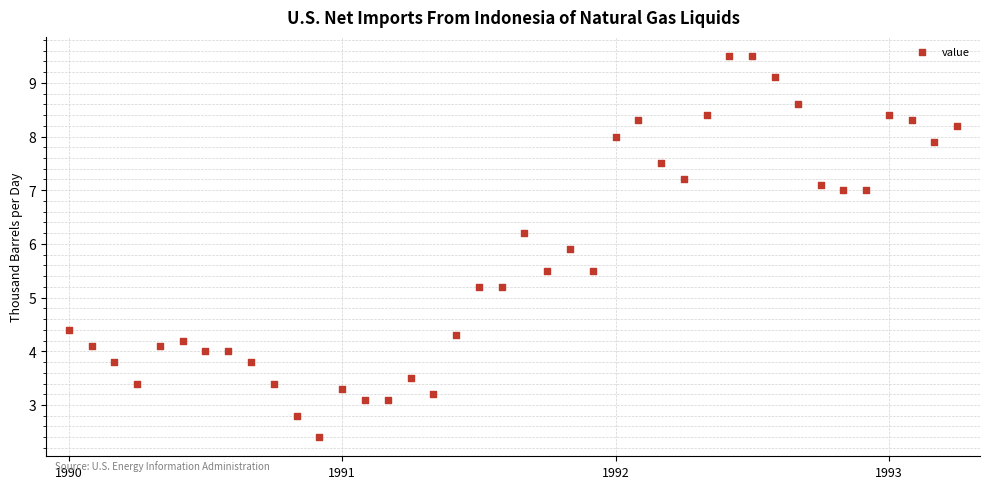

What is the range of Y values (max minus min)?

7.1